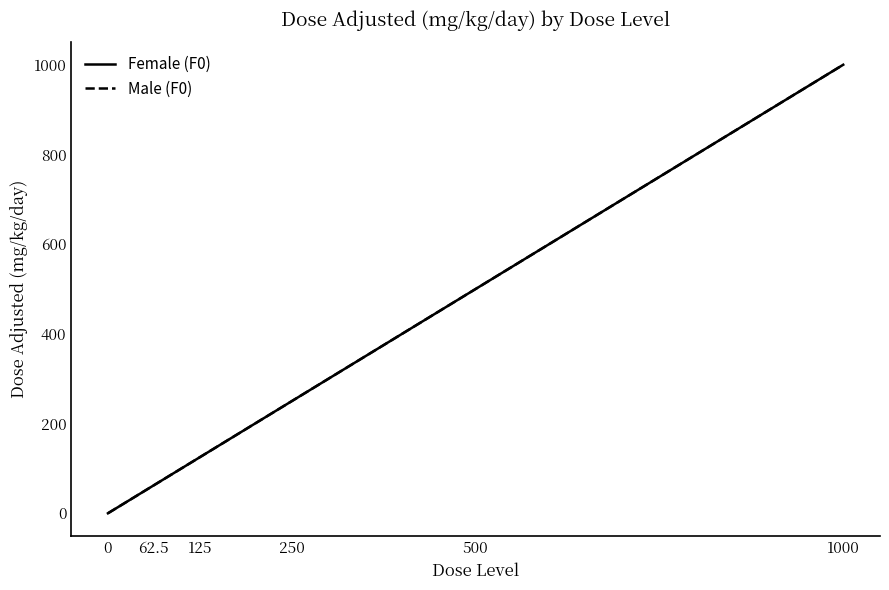

Reading left to right, extract all data points from this chart.

Female (F0): 0=0.0	62.5=62.5	125=125.0	250=250.0	500=500.0	1000=1000.0
Male (F0): 0=0.0	62.5=62.5	125=125.0	250=250.0	500=500.0	1000=1000.0